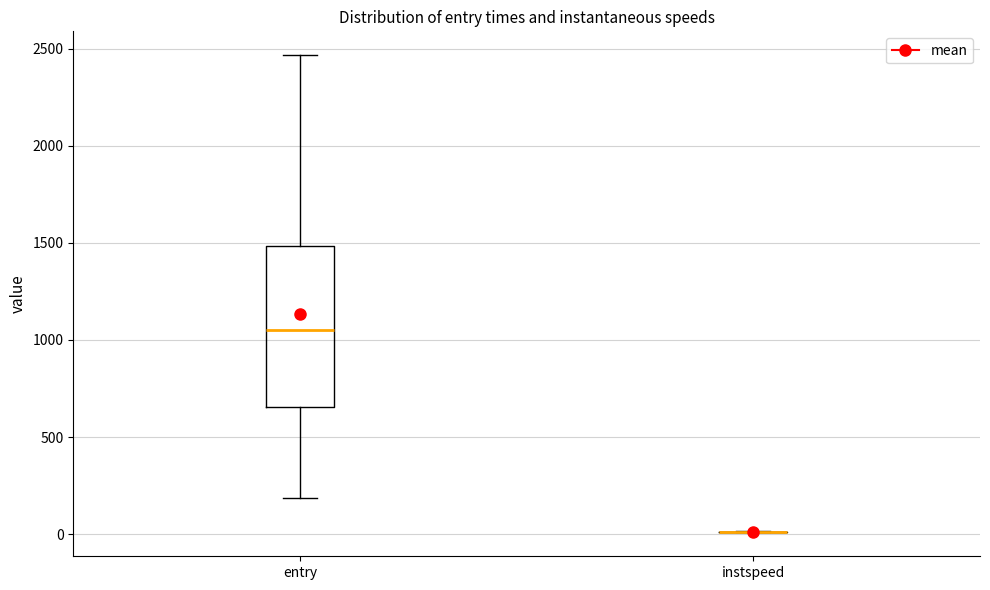

Comparing the boxes themselves (not the whiskers), which one is the tallest?

entry